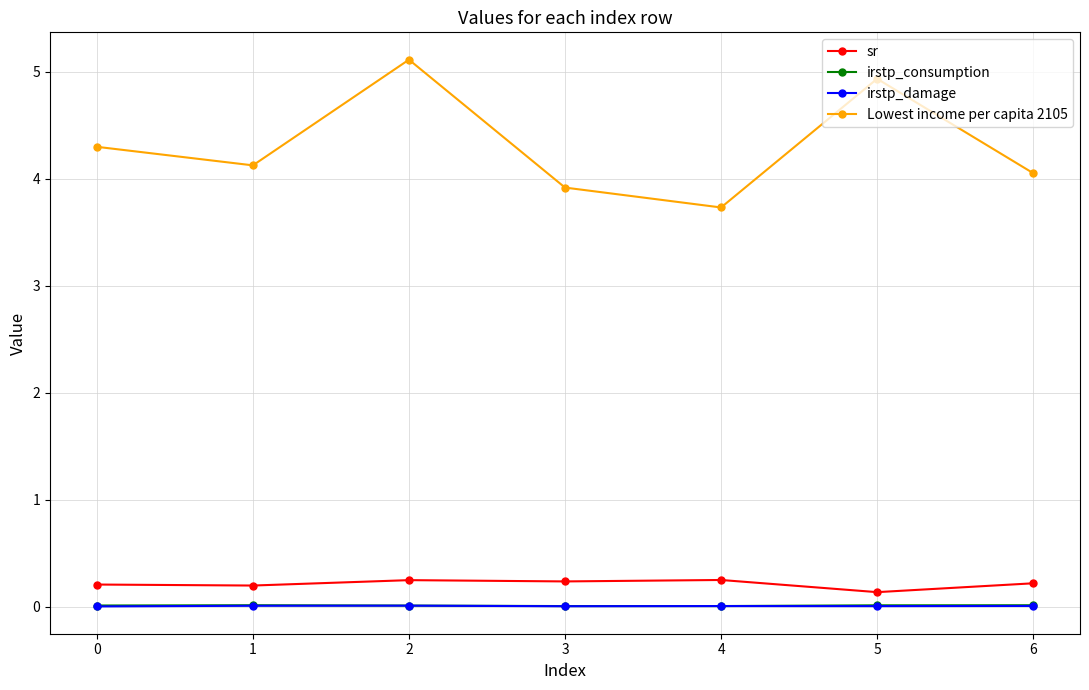

Is the value of irstp_consumption at 4 greater than the value of Lowest income per capita 2105 at 3?

No